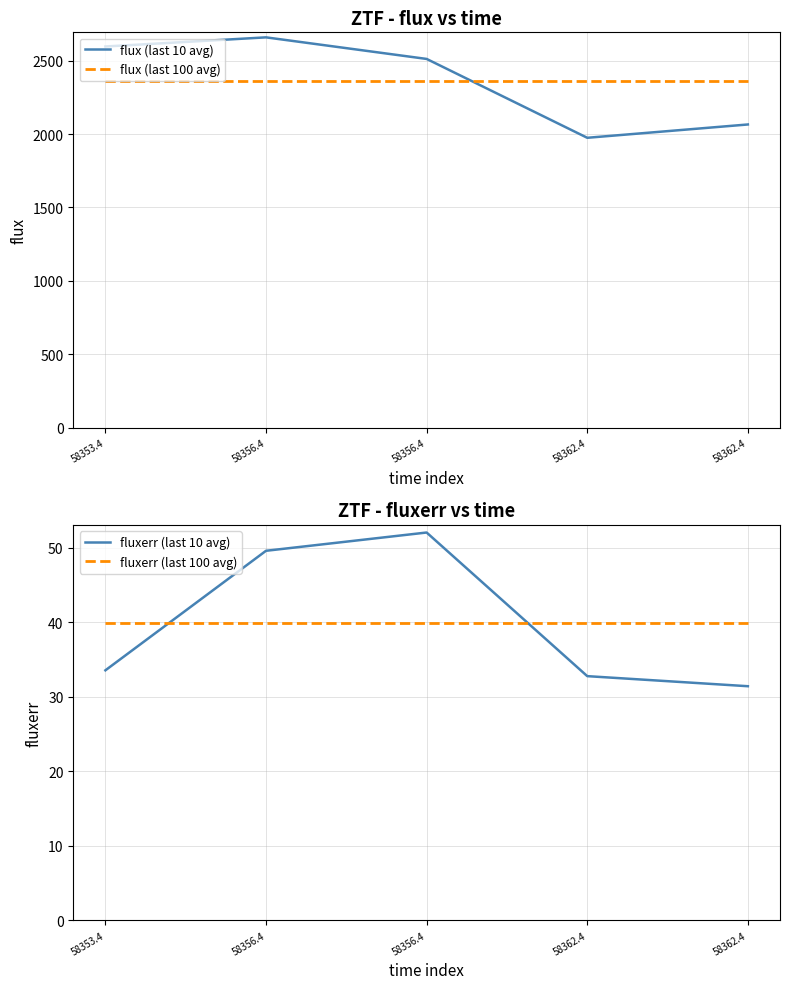

The value of flux (last 10 avg) at 58362.4 is 461.3. True or false?

False